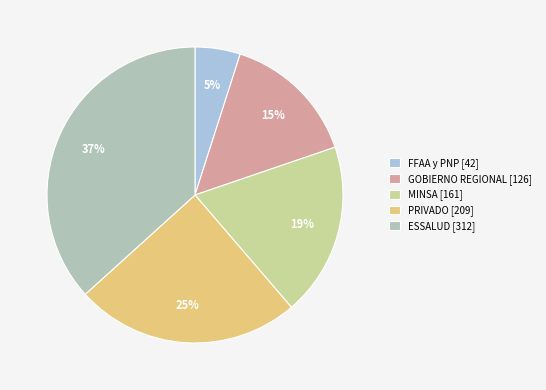

To the nearest percent, what is the combined percentage of PRIVADO and MINSA?

44%